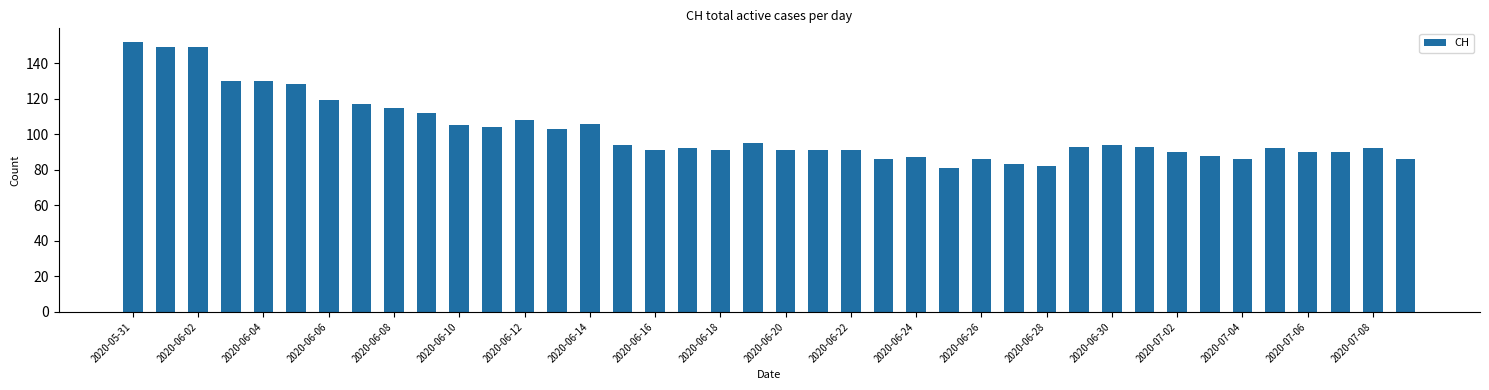

Reading left to right, transcribe all the data shown in this chart.

152	149	149	130	130	128	119	117	115	112	105	104	108	103	106	94	91	92	91	95	91	91	91	86	87	81	86	83	82	93	94	93	90	88	86	92	90	90	92	86